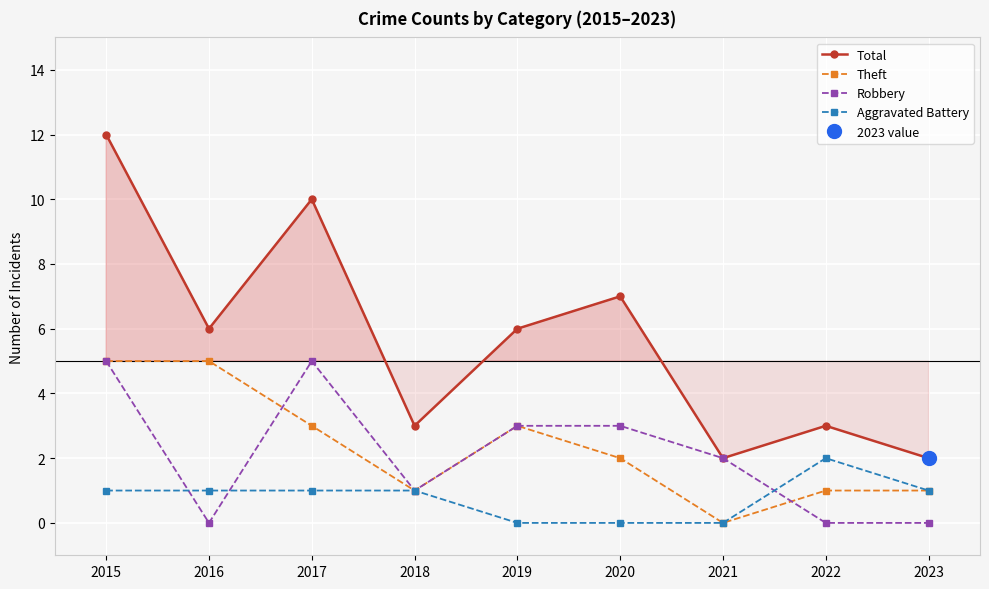

Is the value of Total at 2021 greater than the value of Theft at 2020?

No